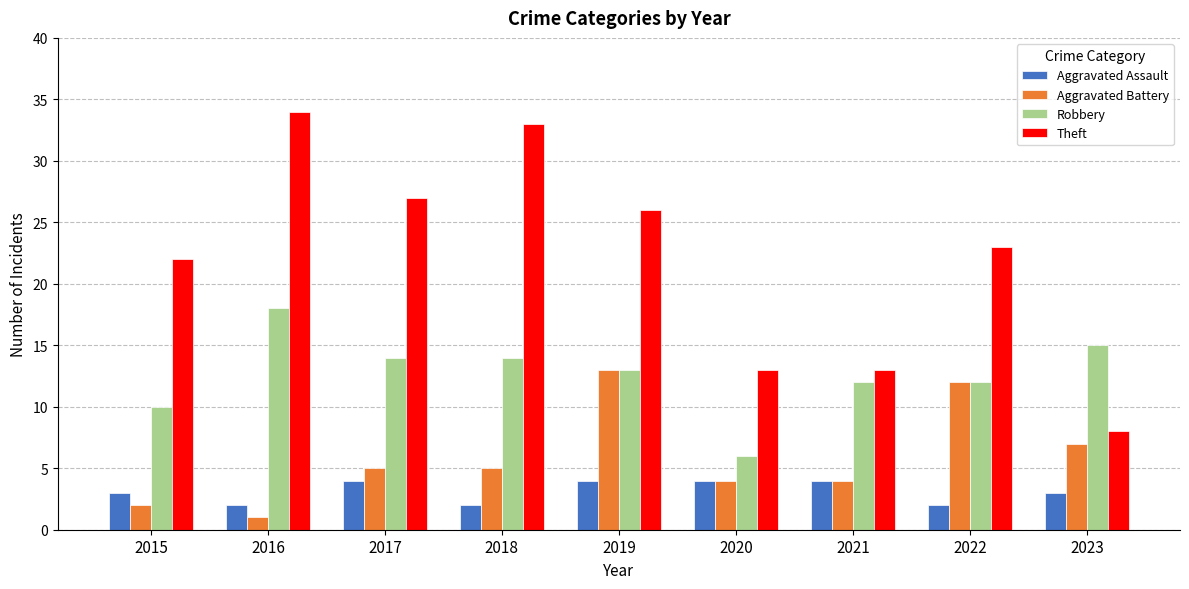

Where is Theft nearest to the value 21?

2015